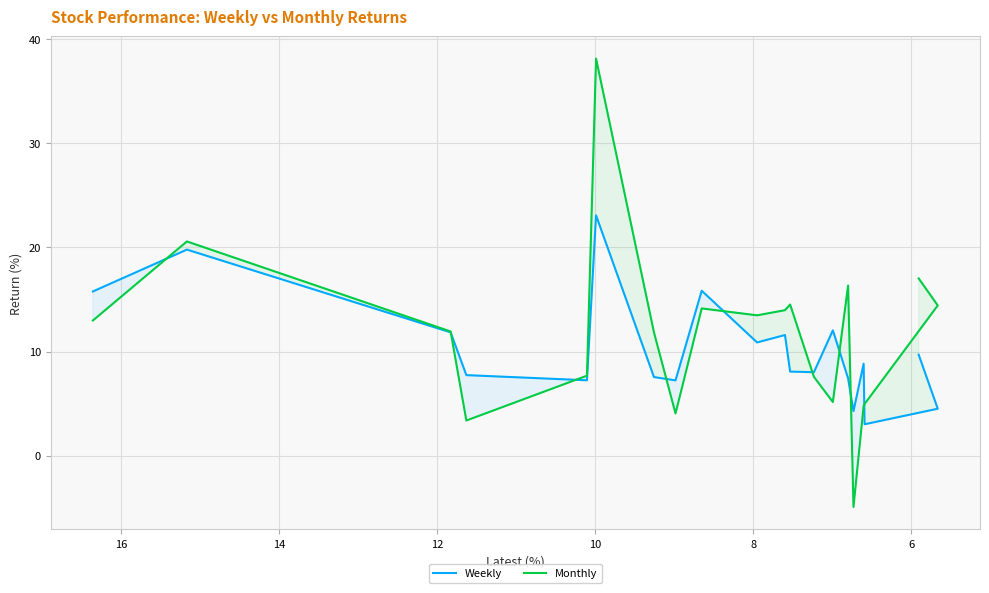

Rank the series by their average value, from lowest to highest.

Weekly, Monthly